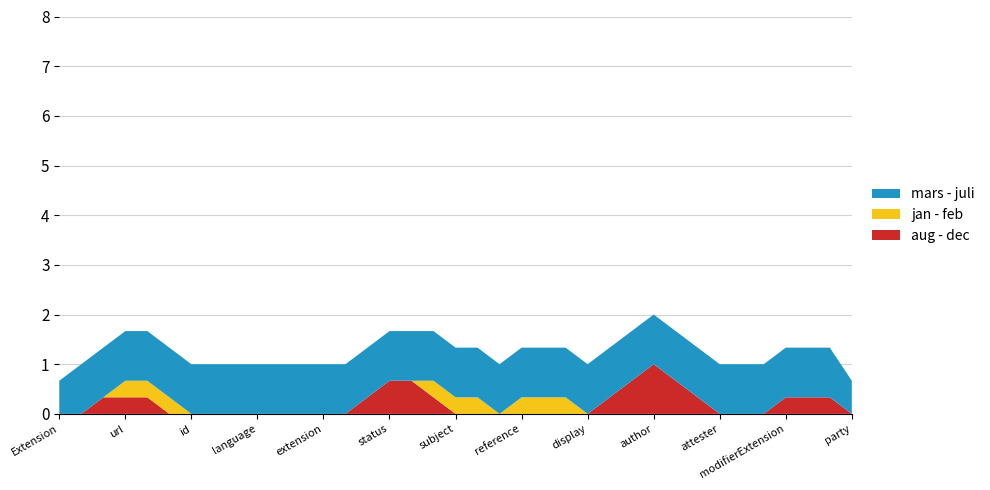

What is the maximum value for aug - dec?

1.0